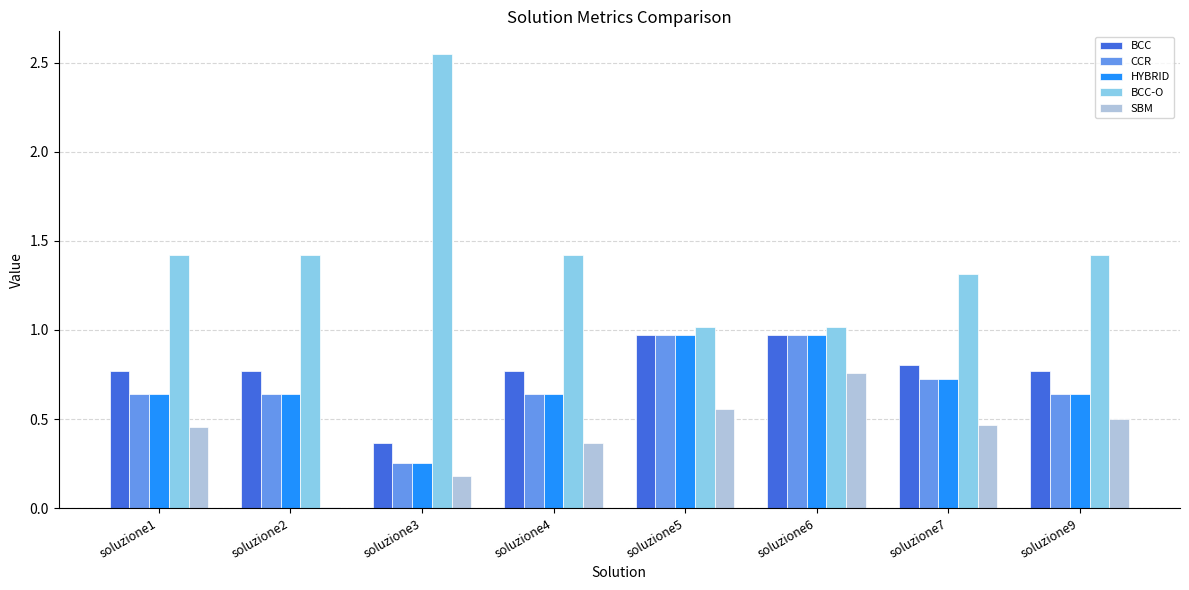

Is the value of CCR at soluzione6 greater than the value of SBM at soluzione7?

Yes